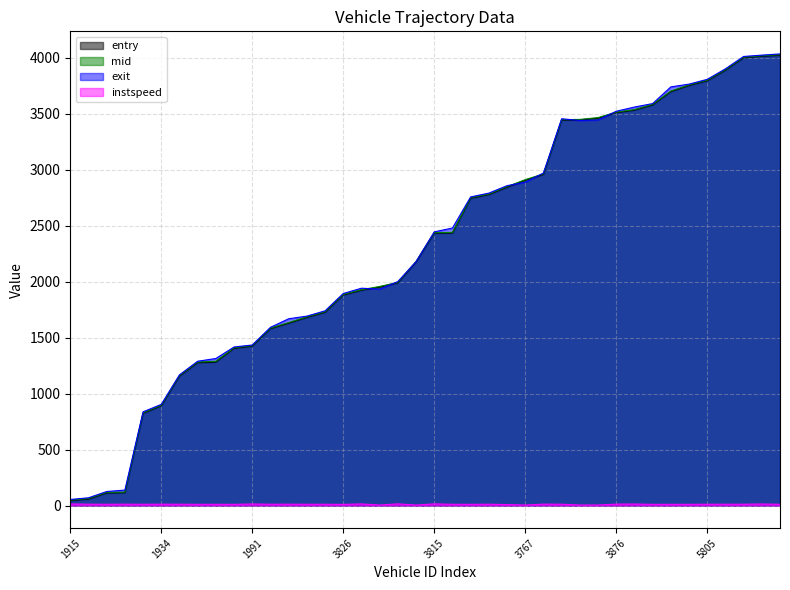

True or false: exit has more than 2 interior local peaks.

False